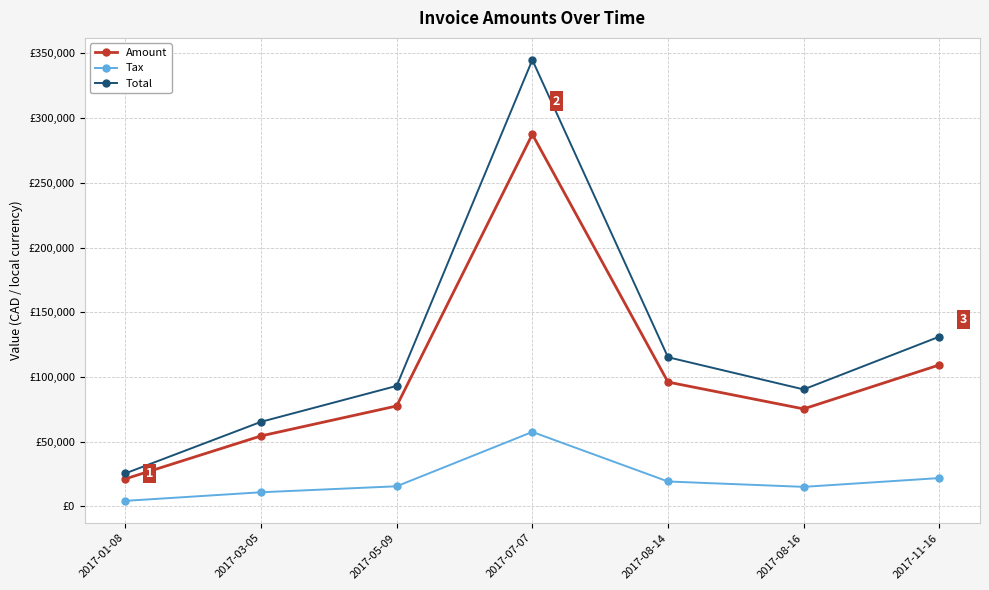

What are all the series names shown in the legend?

Amount, Tax, Total